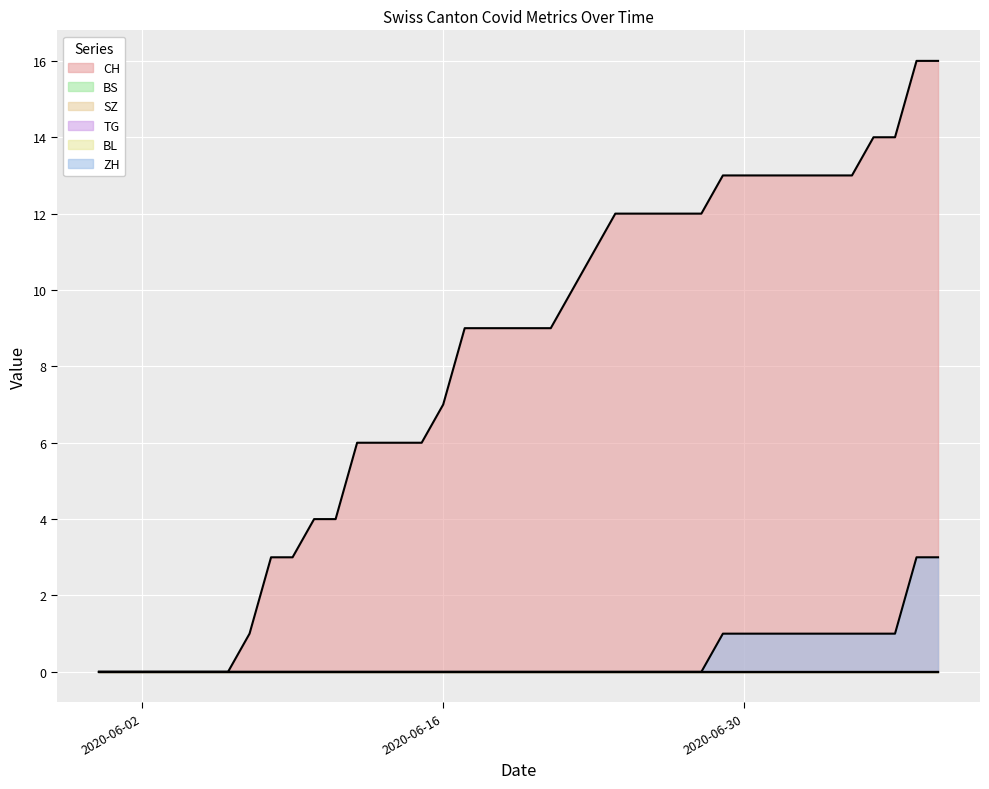

At which label is ZH closest to 1?

2020-06-29